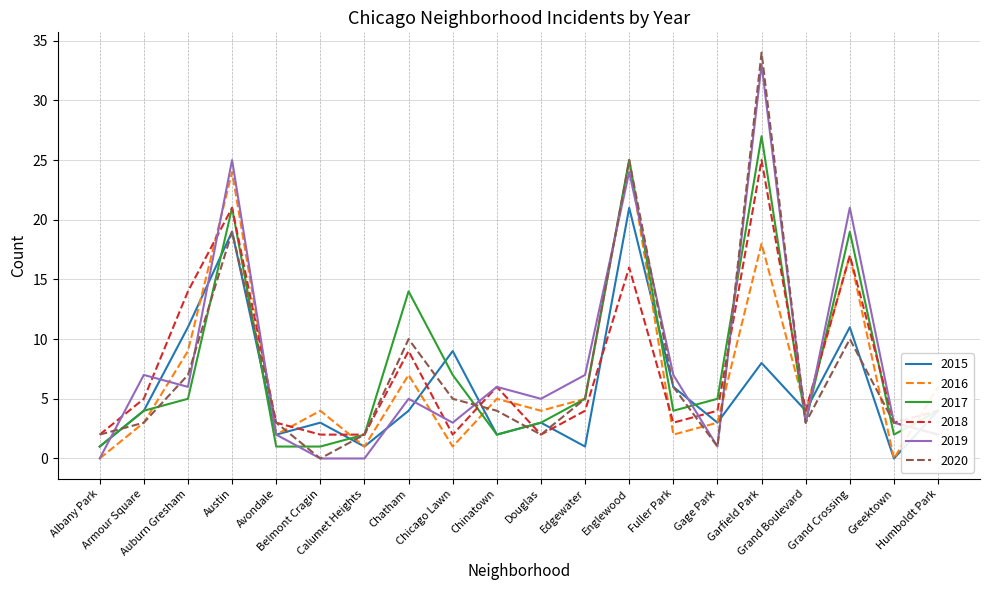

What is the maximum value for 2020?

34